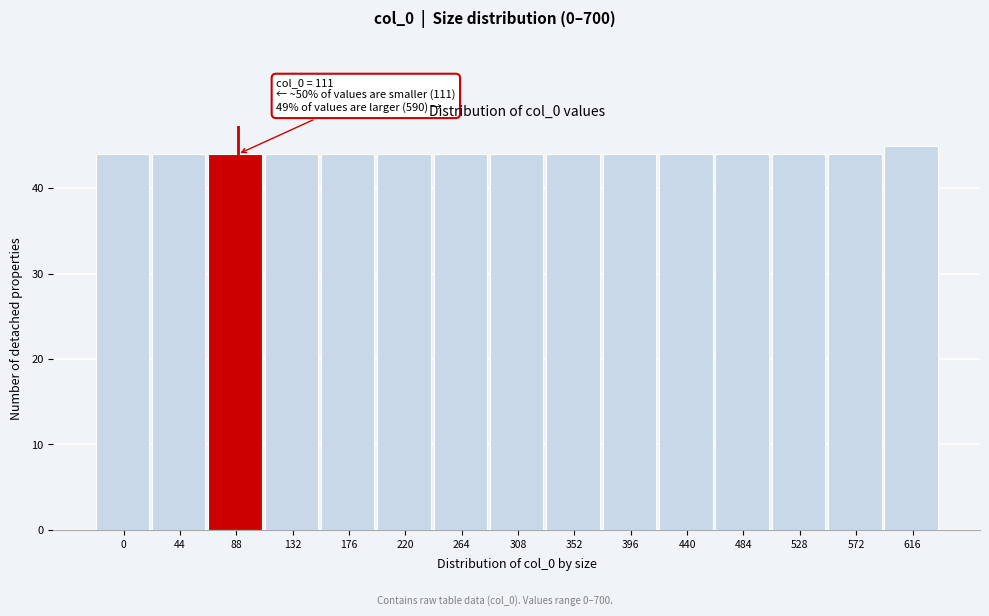

Reading left to right, list all the values displayed in this chart.

44	44	44	44	44	44	44	44	44	44	44	44	44	44	45